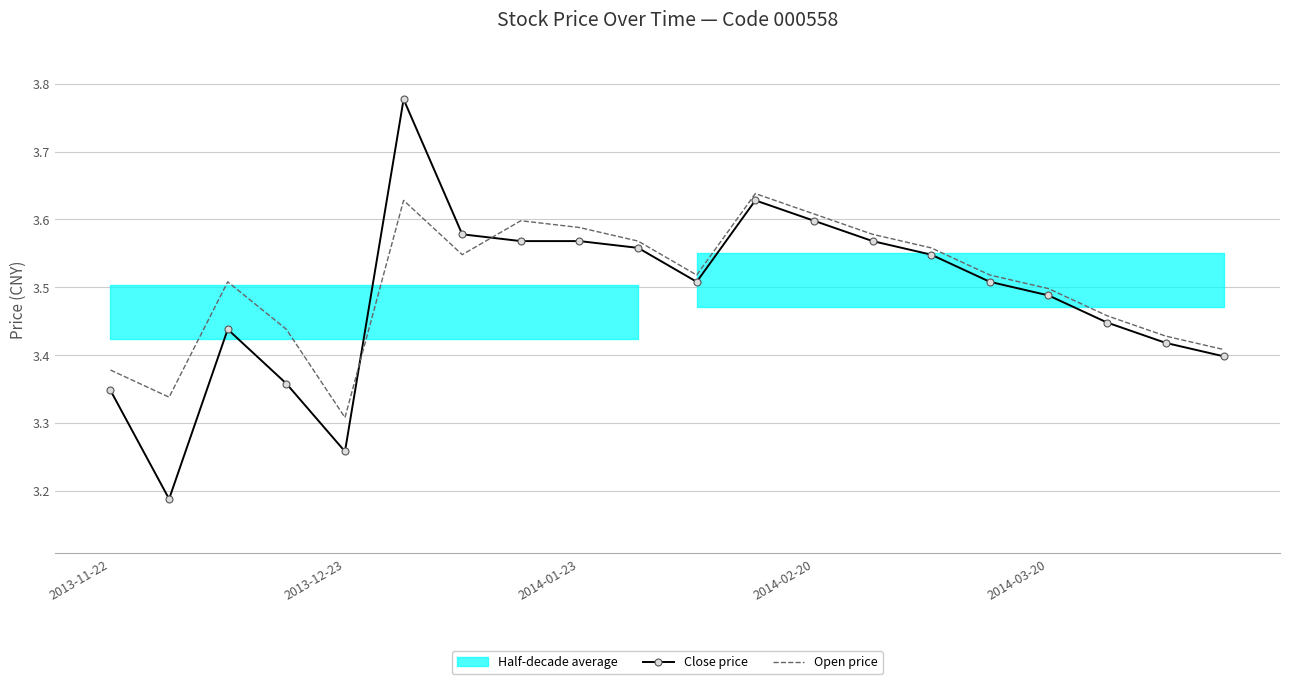

How many Close price values are between 3 and 4?

20